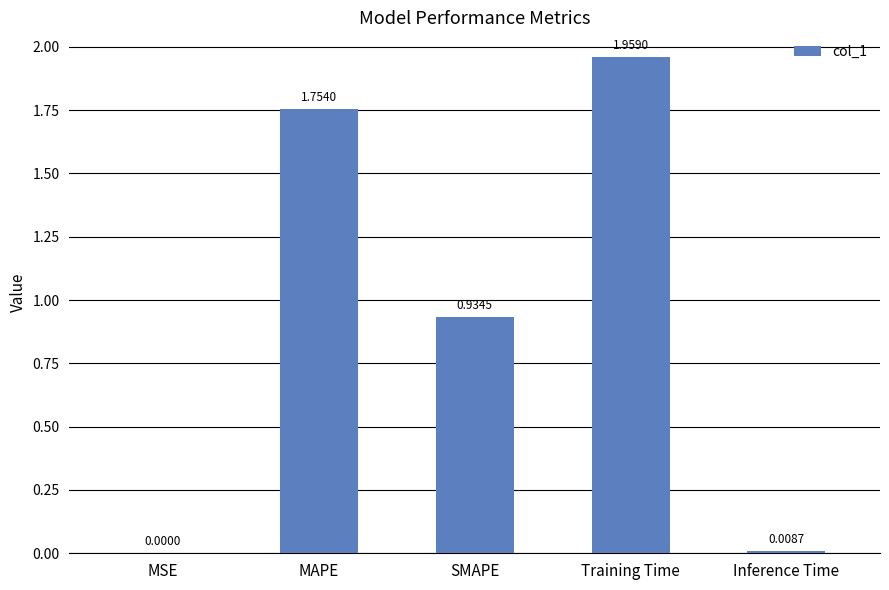

Between MSE and Inference Time, which is larger?

Inference Time